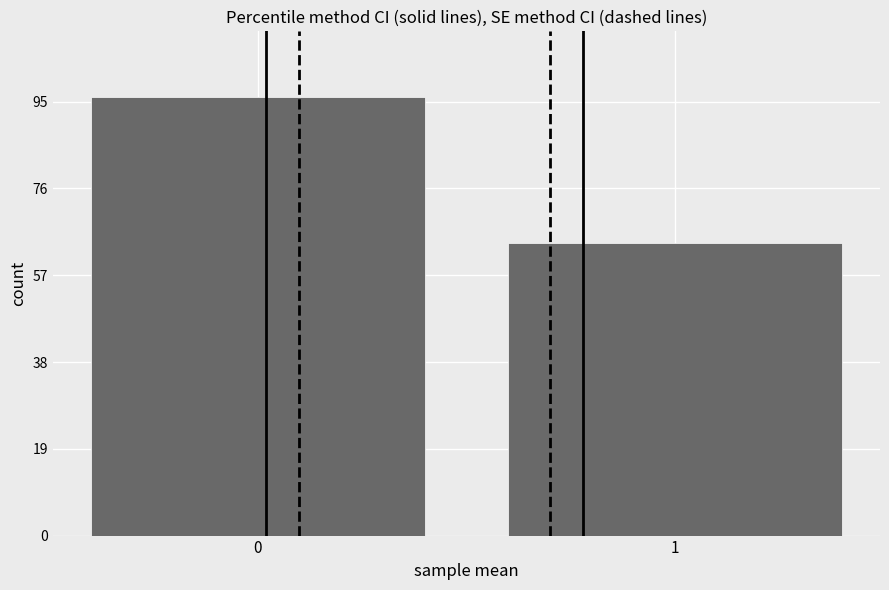

Reading right to left, what are all the values shown in this chart?

64	96